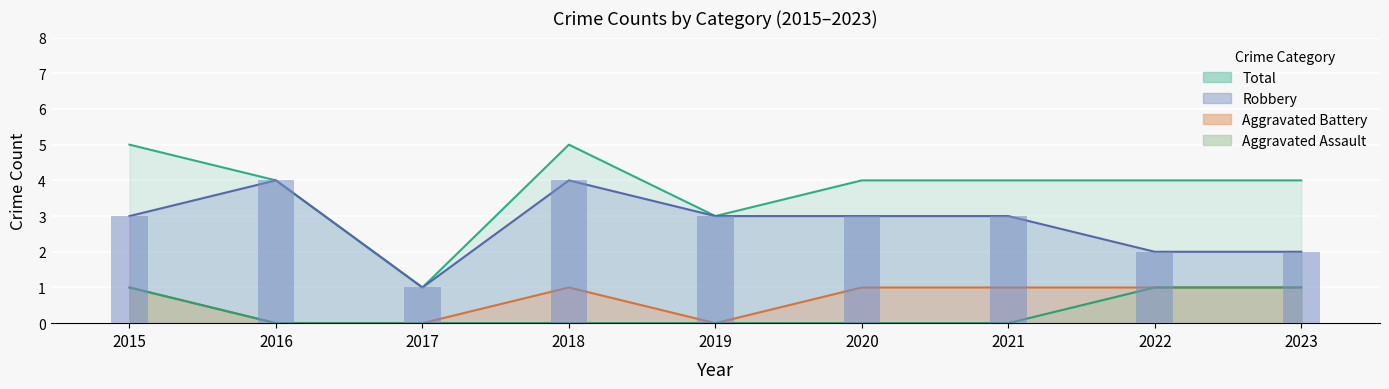

Which has a higher value, 2020 or 2015?

2015